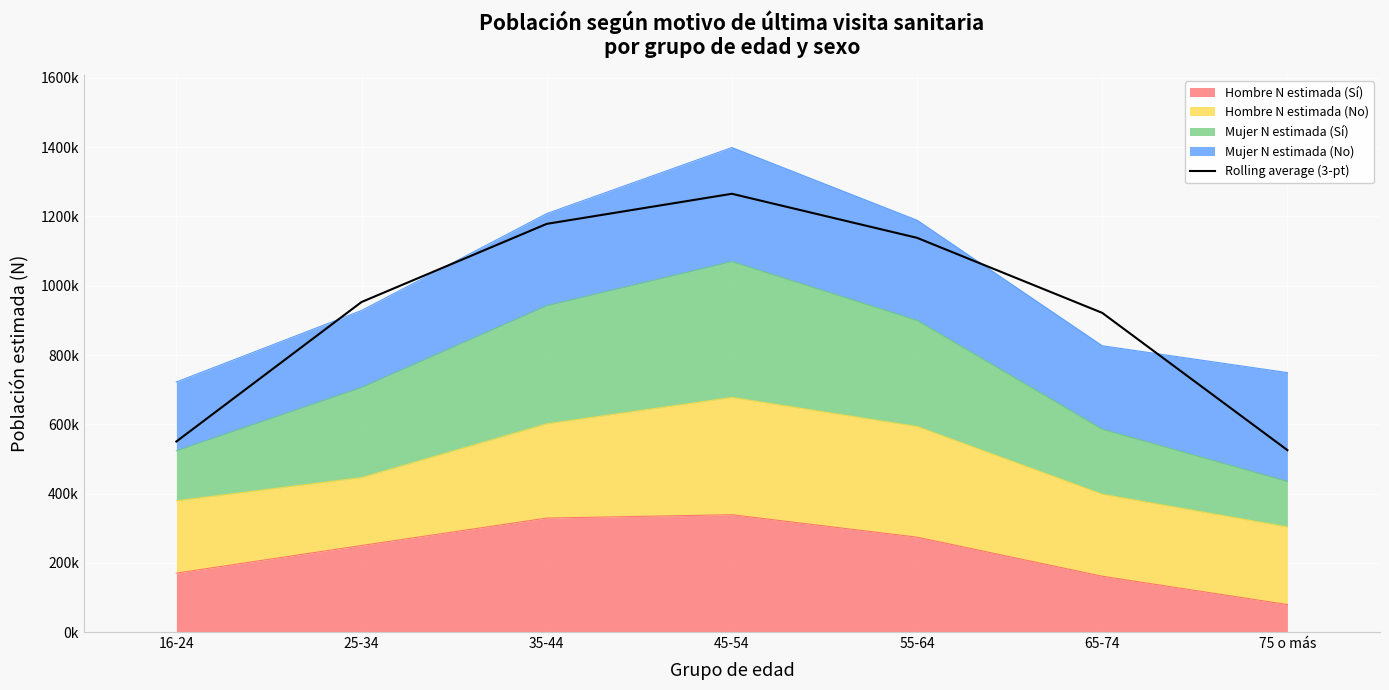

What is the difference between the maximum and second lowest values?

715382.7